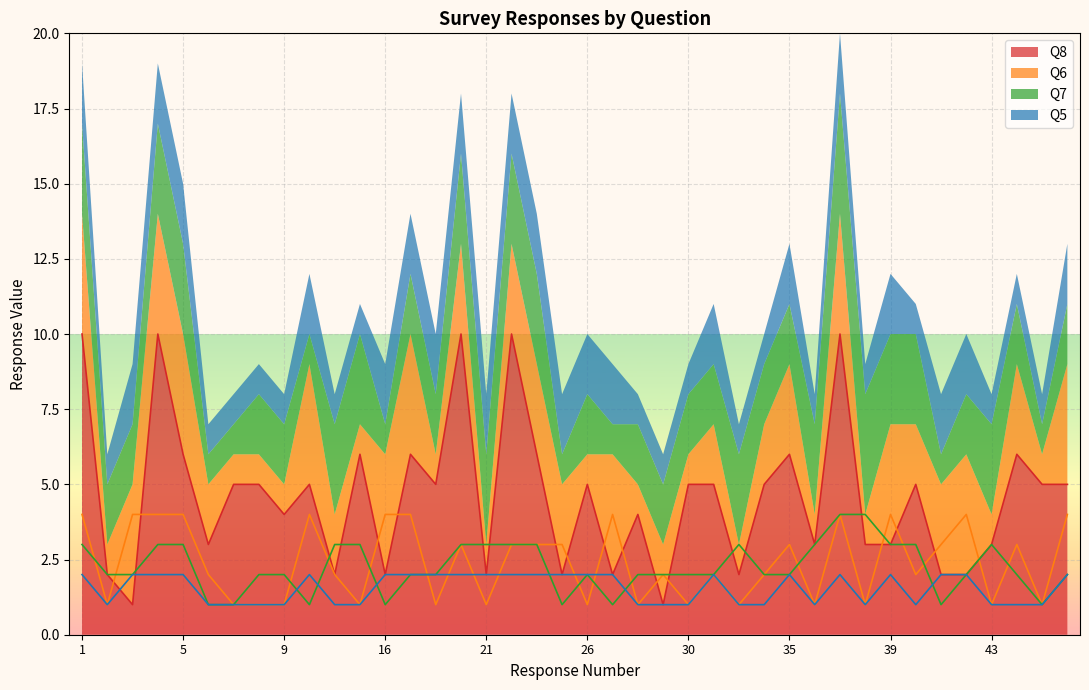

What is the highest value of the Q6 series?

4